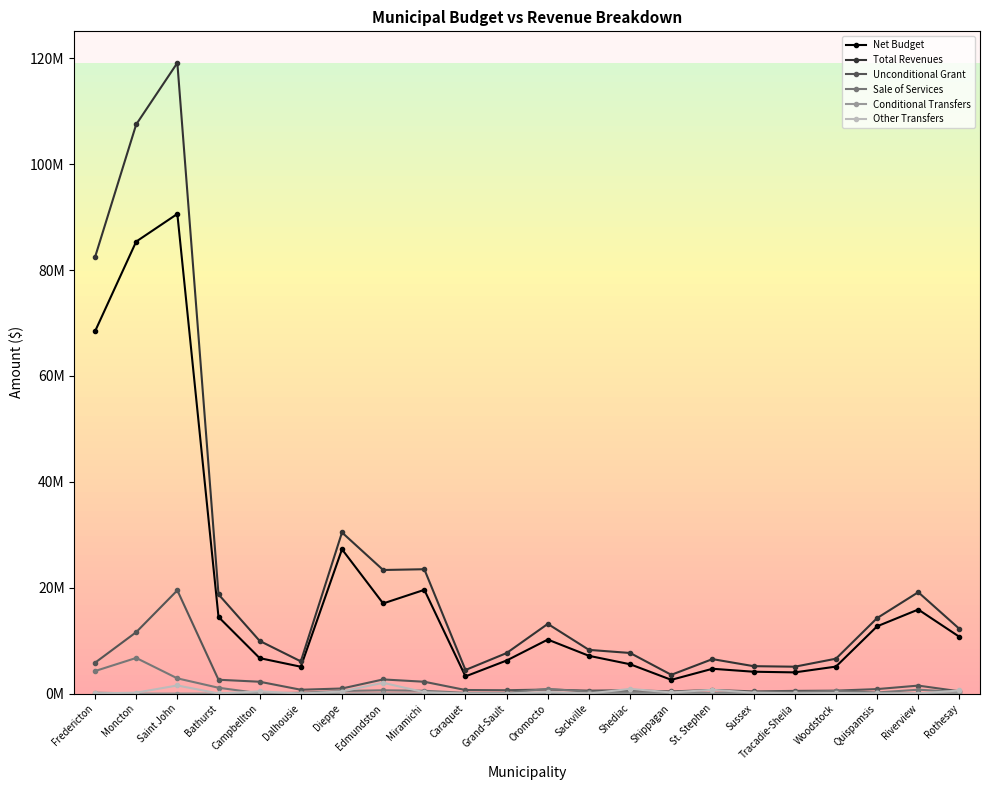

What is the label of the 16th point from the left?

St. Stephen